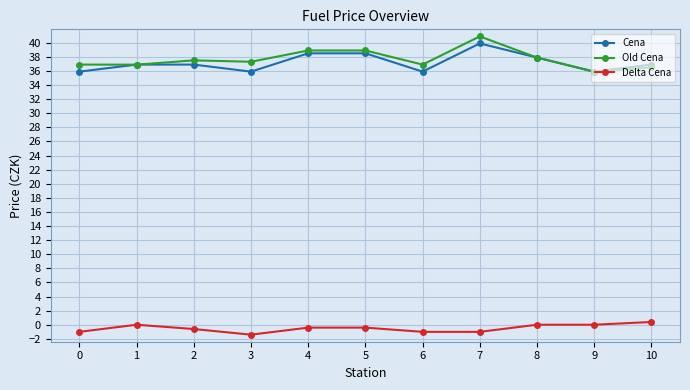

True or false: Cena has a value of 9.8 at 10.

False